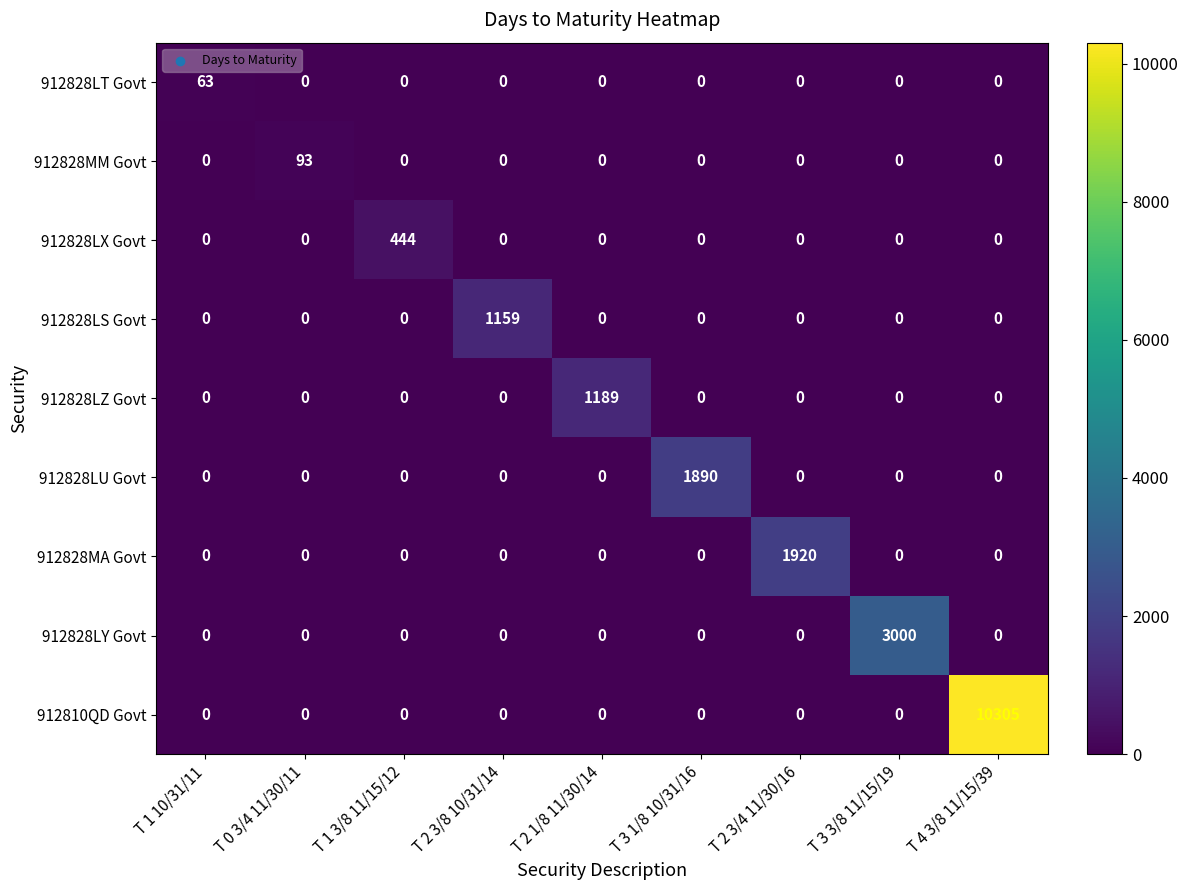

Which label corresponds to the largest value in the chart?

T 4 3/8 11/15/39